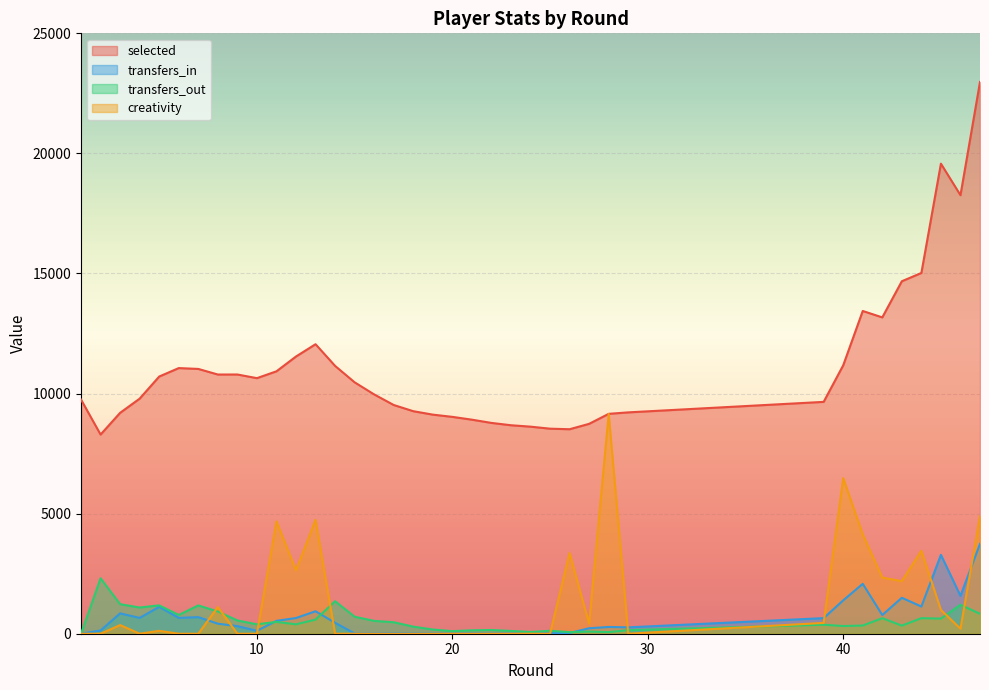

How many categories are shown in the chart?

38